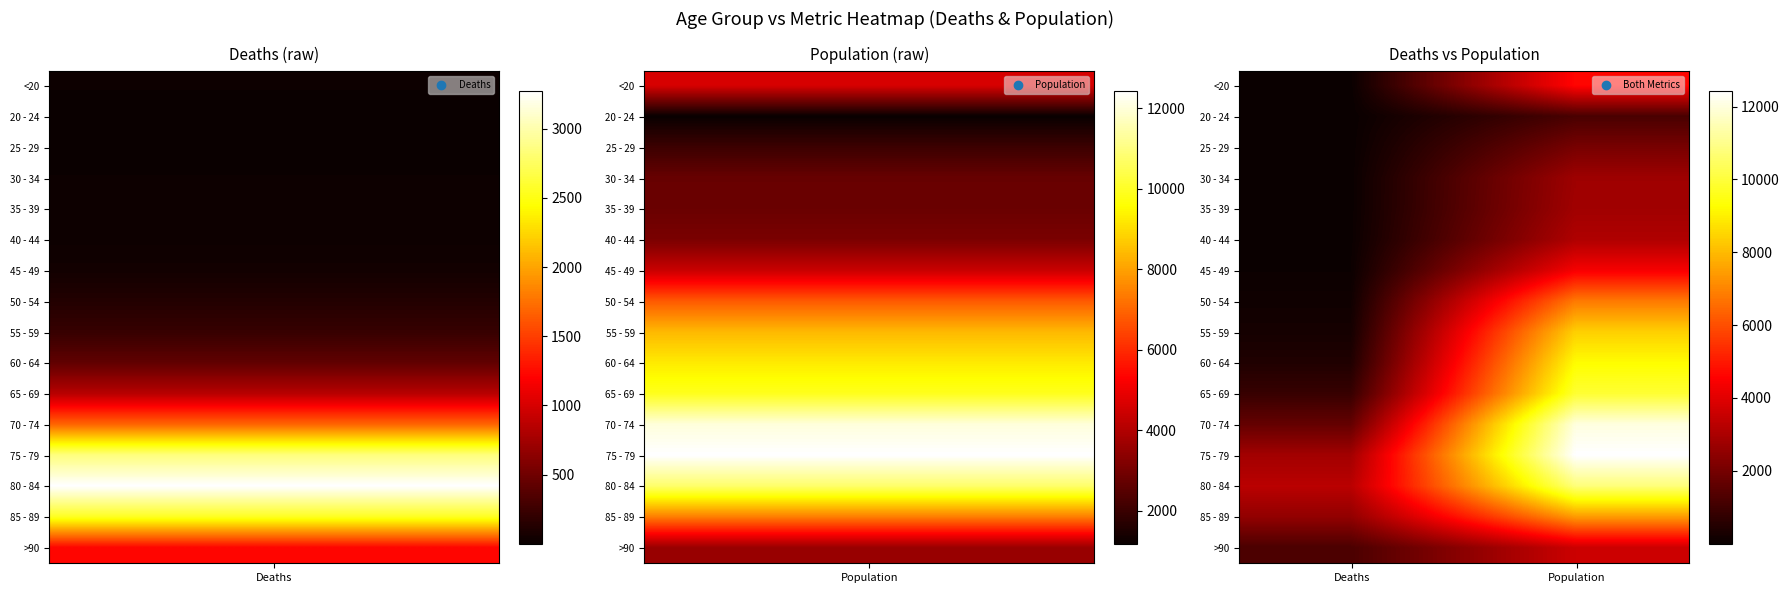

Rank the series by their maximum value, from lowest to highest.

20 - 24, 25 - 29, 30 - 34, 35 - 39, 40 - 44, >90, 45 - 49, <20, 50 - 54, 85 - 89, 55 - 59, 60 - 64, 65 - 69, 80 - 84, 70 - 74, 75 - 79